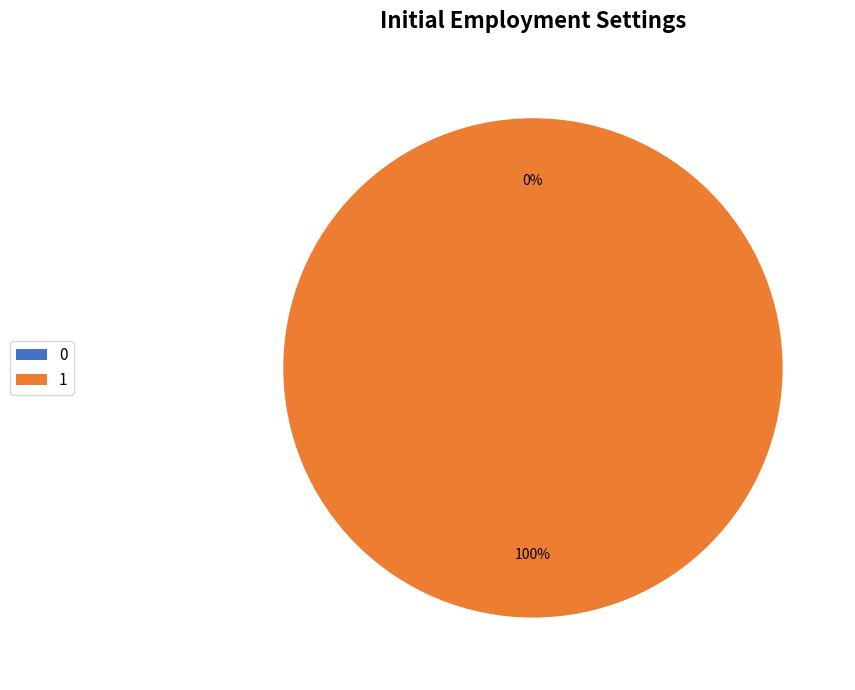

Is it true that 1 is 100% of the pie?

True